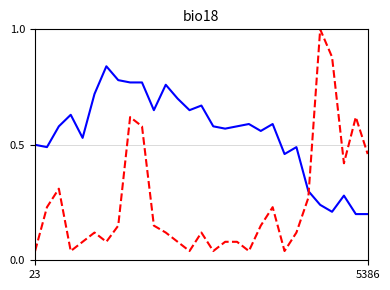

At which category is the sum across all series the highest?

8